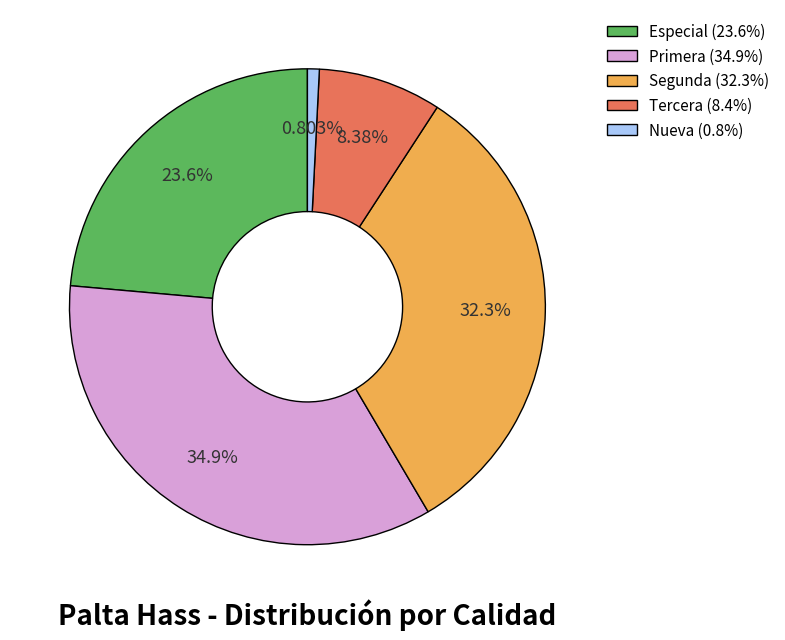

Which slice is the smallest?

Nueva (0.8%)